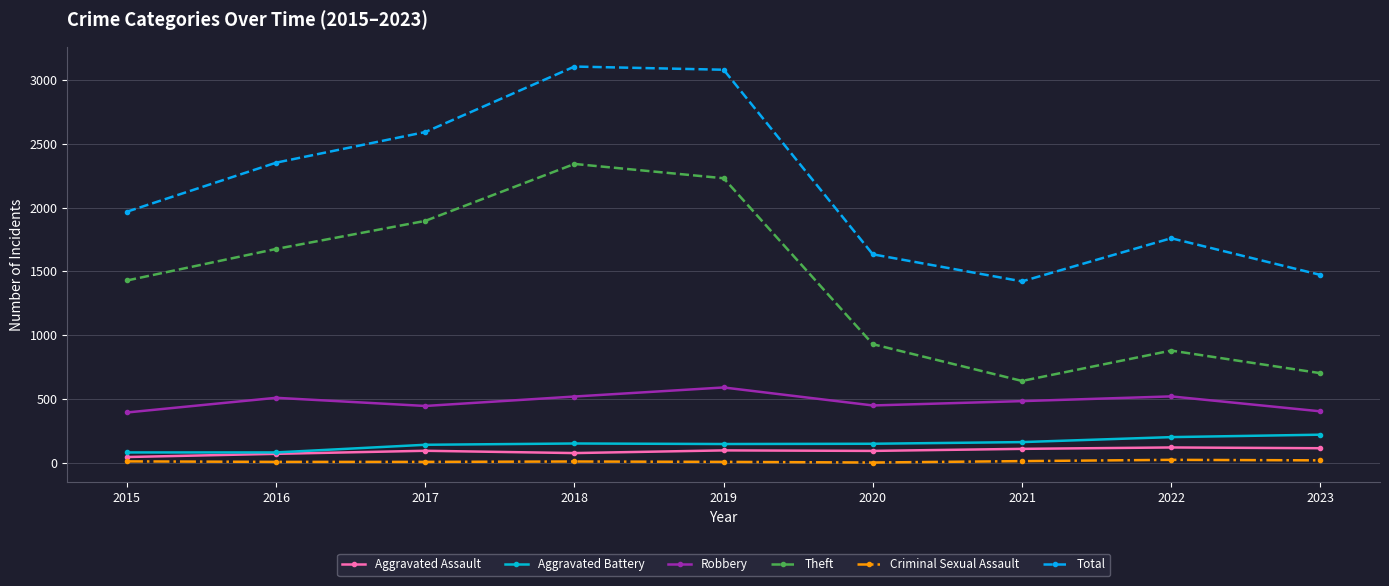

What are all the series names shown in the legend?

Aggravated Assault, Aggravated Battery, Robbery, Theft, Criminal Sexual Assault, Total